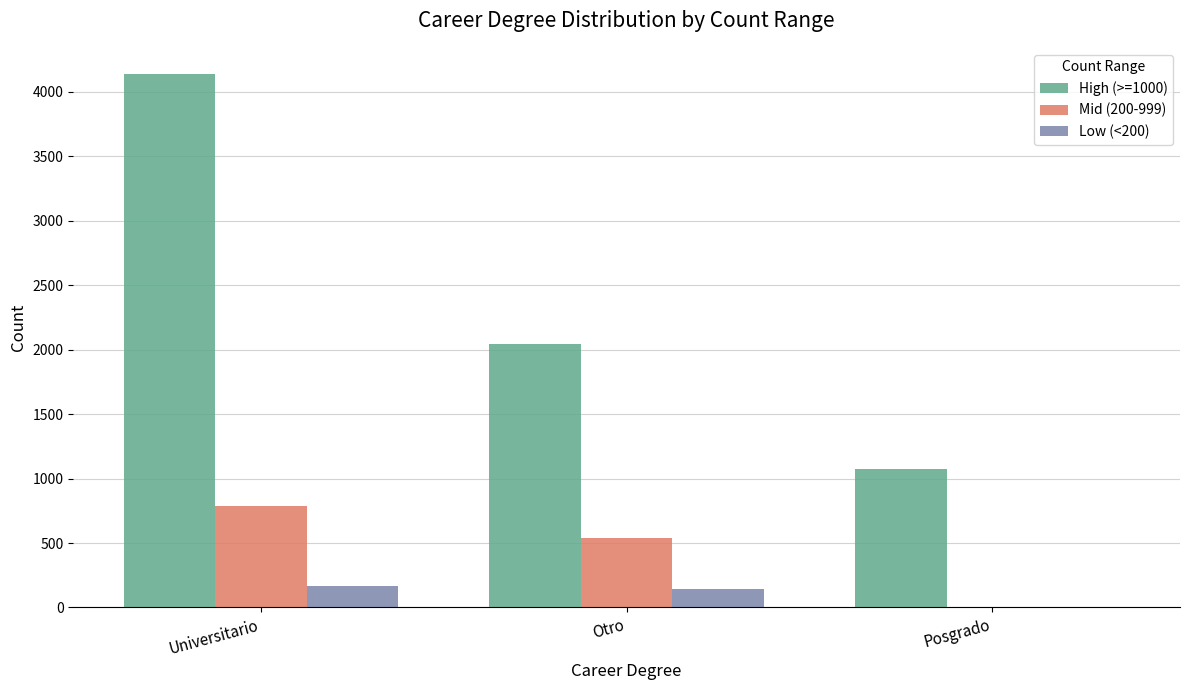

Which series has the largest total across all categories?

High (>=1000)